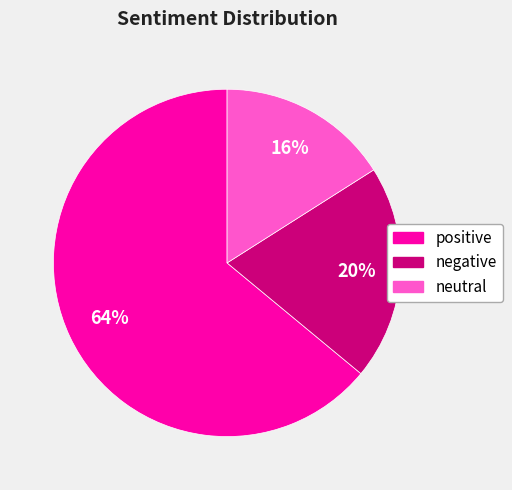

What percentage is the negative slice, to the nearest percent?

20%